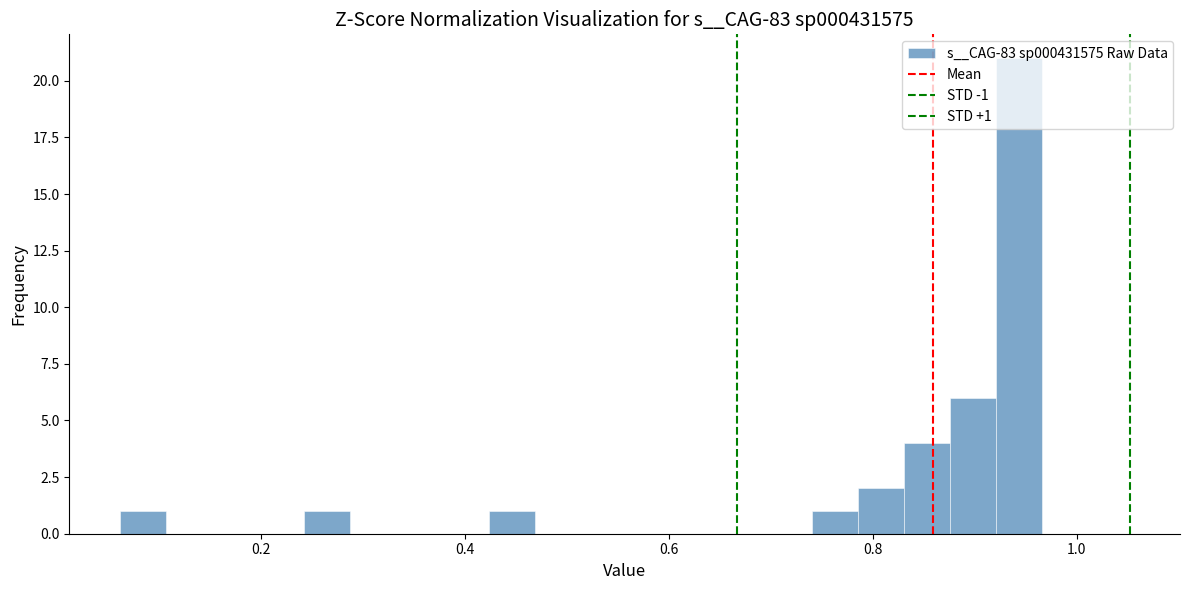

Around what value on the x-axis is the tallest bar? Give the approximate position of its centre, as read against the axis.

0.94